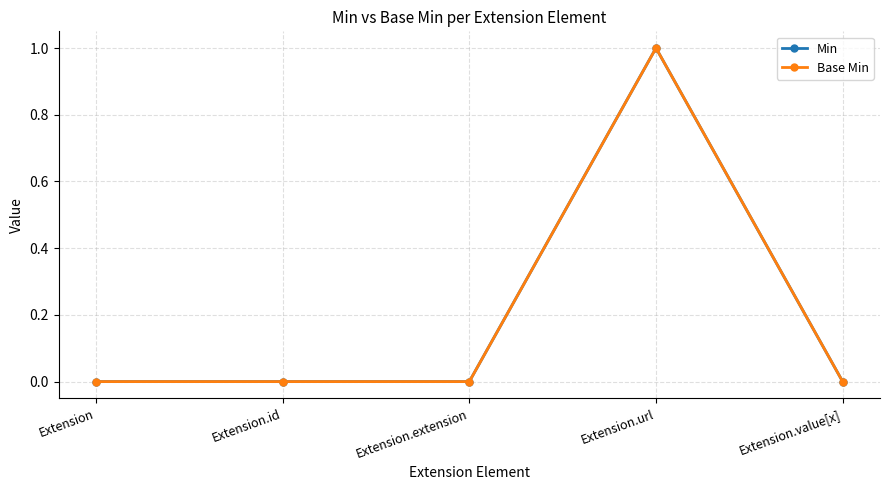

Is this an area chart (filled region under the line)?

No